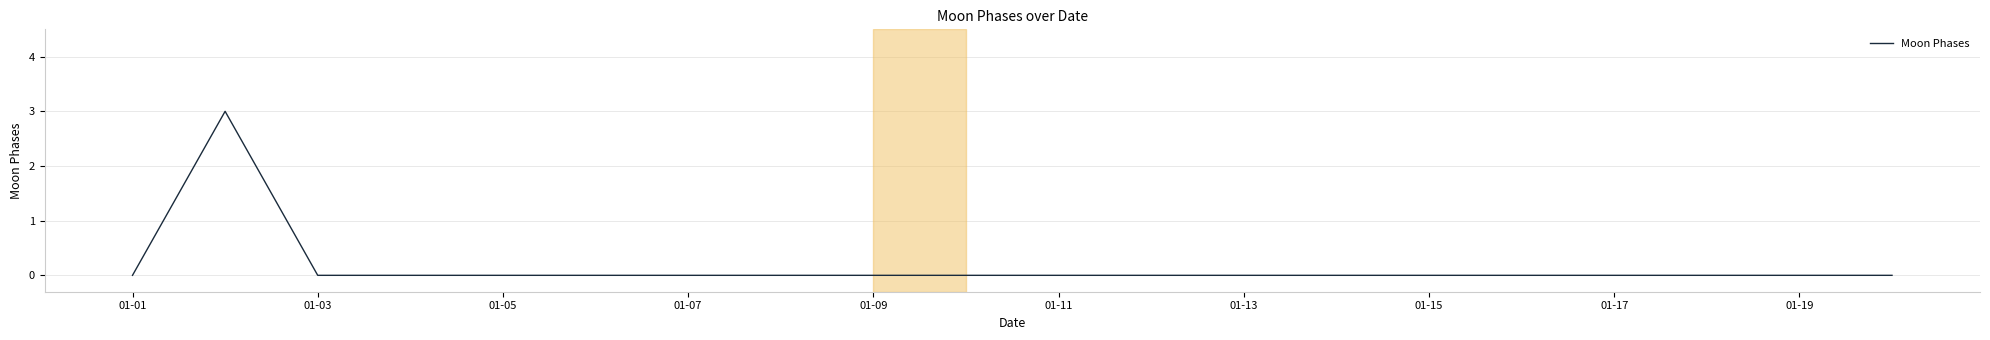

What is the difference between the maximum and minimum values?

3